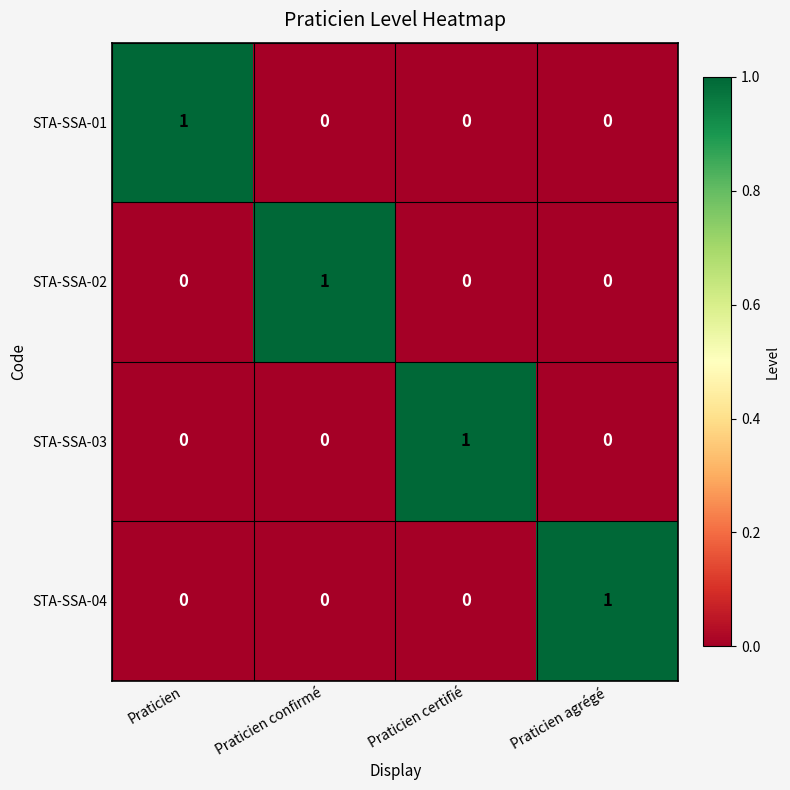

At how many categories does at least one series exceed 0?

4